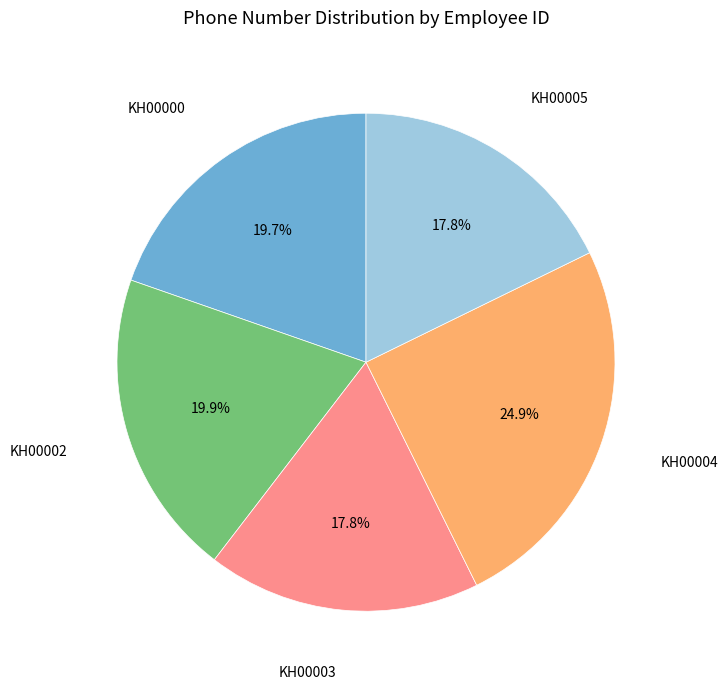

Is there any slice that represents more than half of the pie?

No